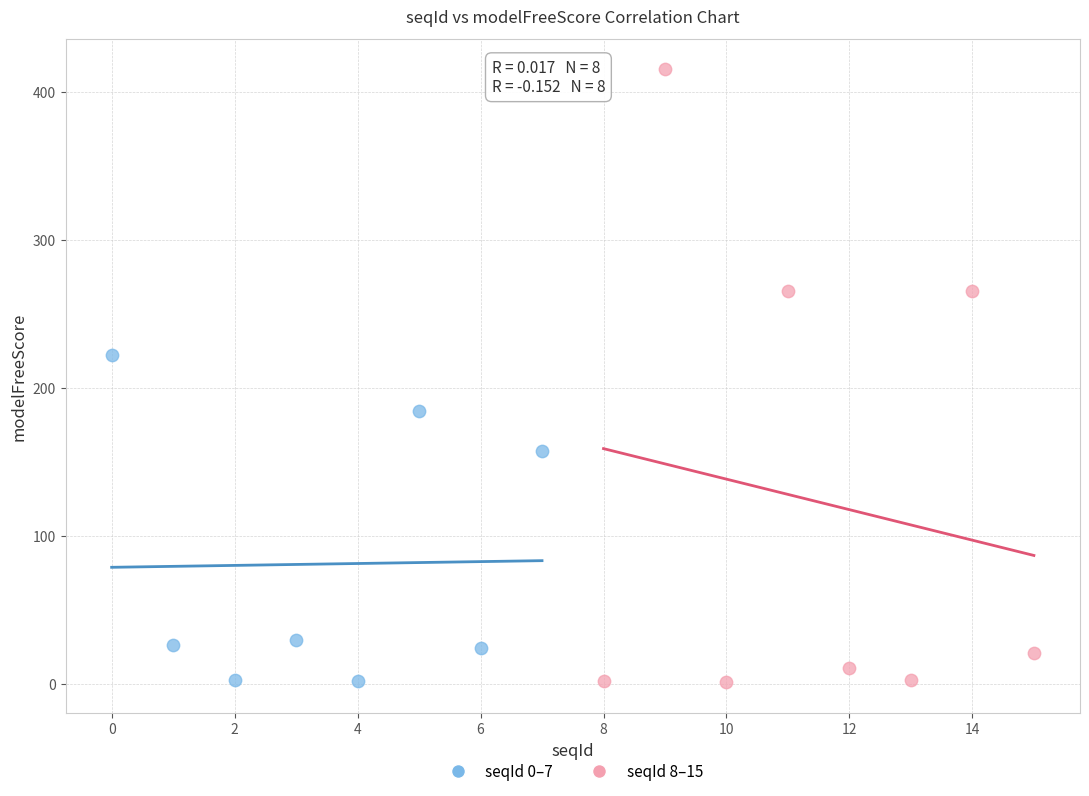

Which series reaches the maximum Y coordinate?

seqId 8–15